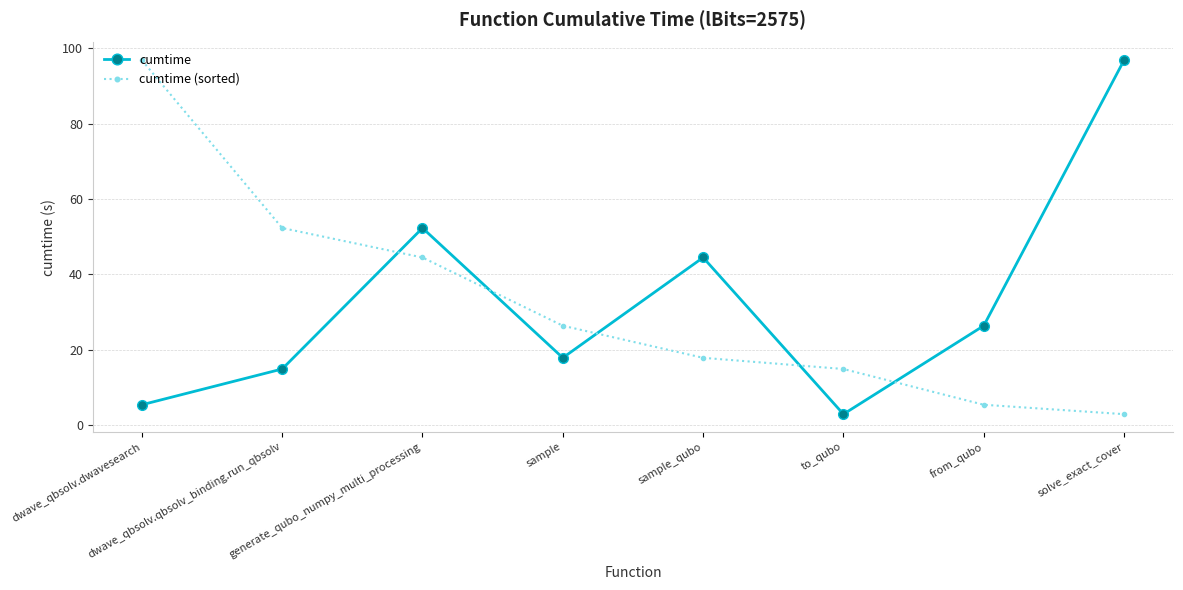

What position from the right is dwave_qbsolv.dwavesearch?

8